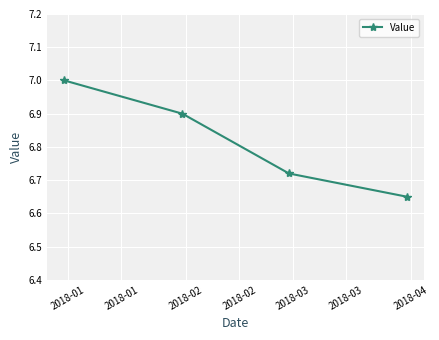

What is the sum of all values?

27.3